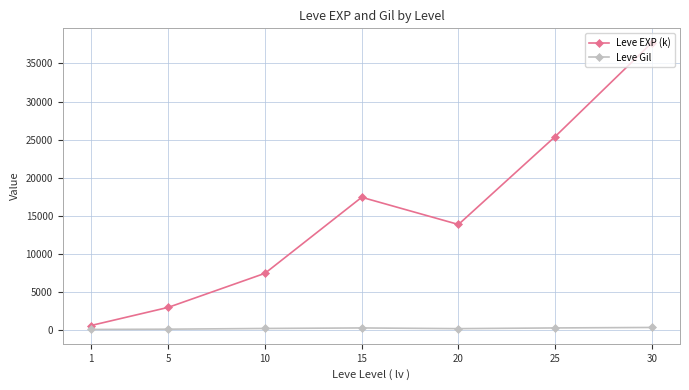

Count the number of categories in the chart.

7